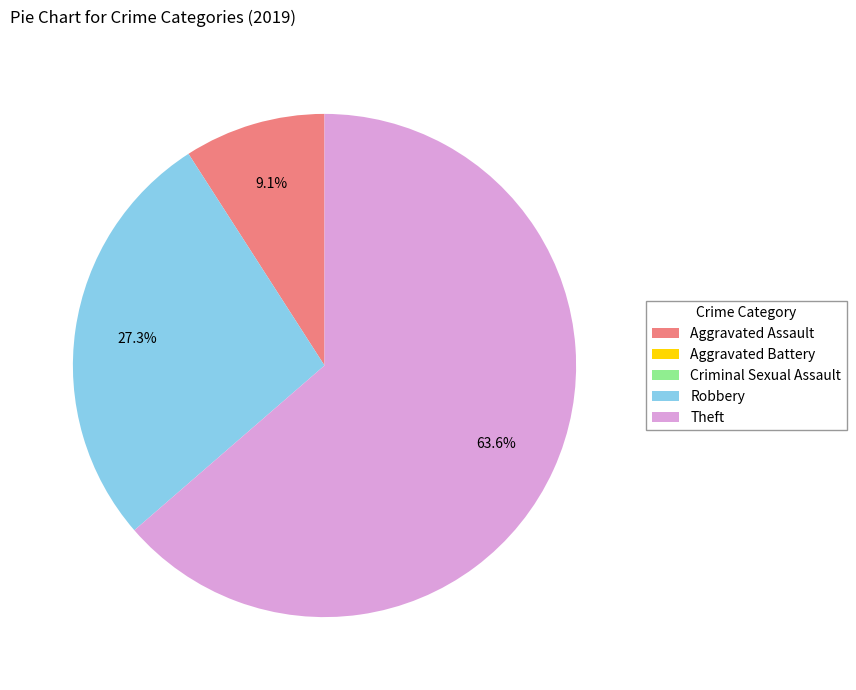

To the nearest percent, what is the difference between the largest and smallest slice percentages?

64%